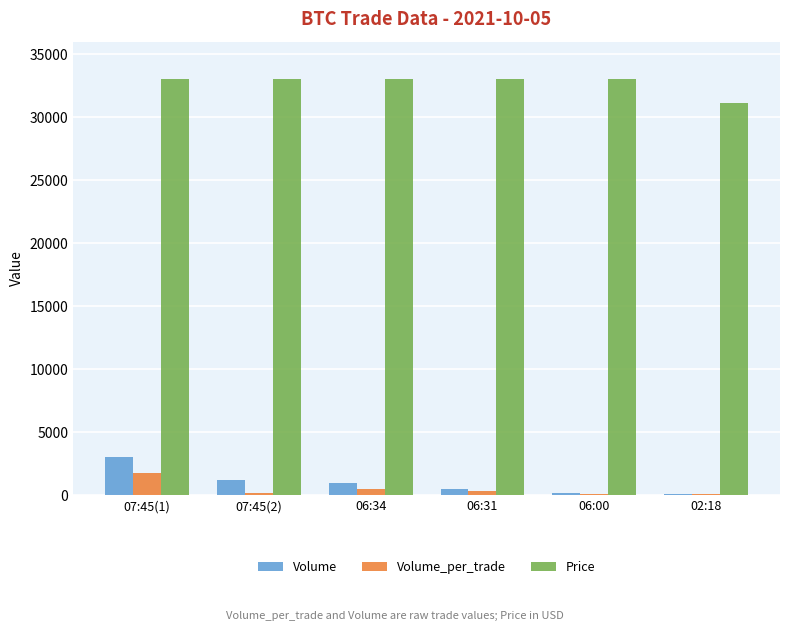

Which series has the widest spread of values?

Volume